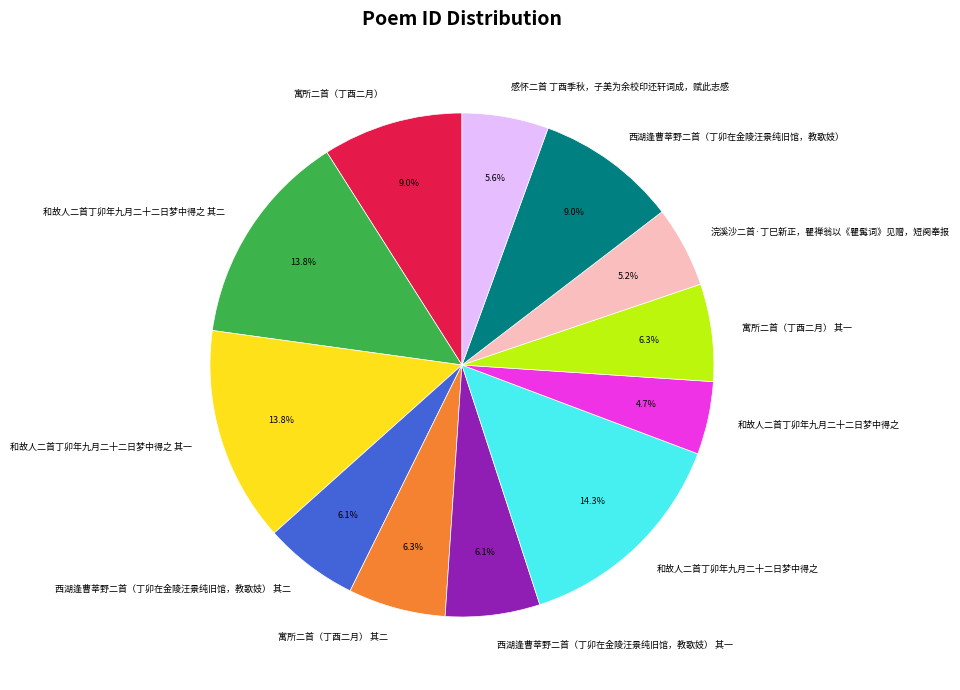

Is there any slice that represents more than half of the pie?

No